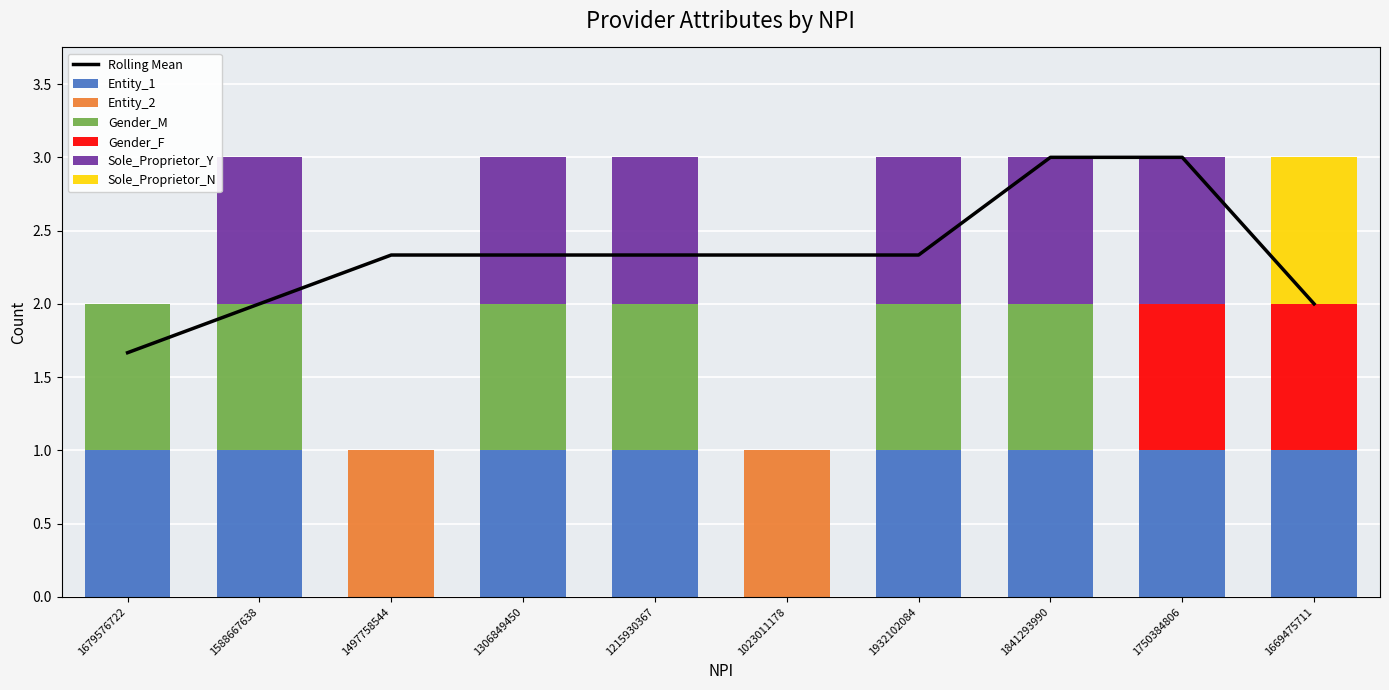

At which category does the chart reach its peak across all series?

1679576722